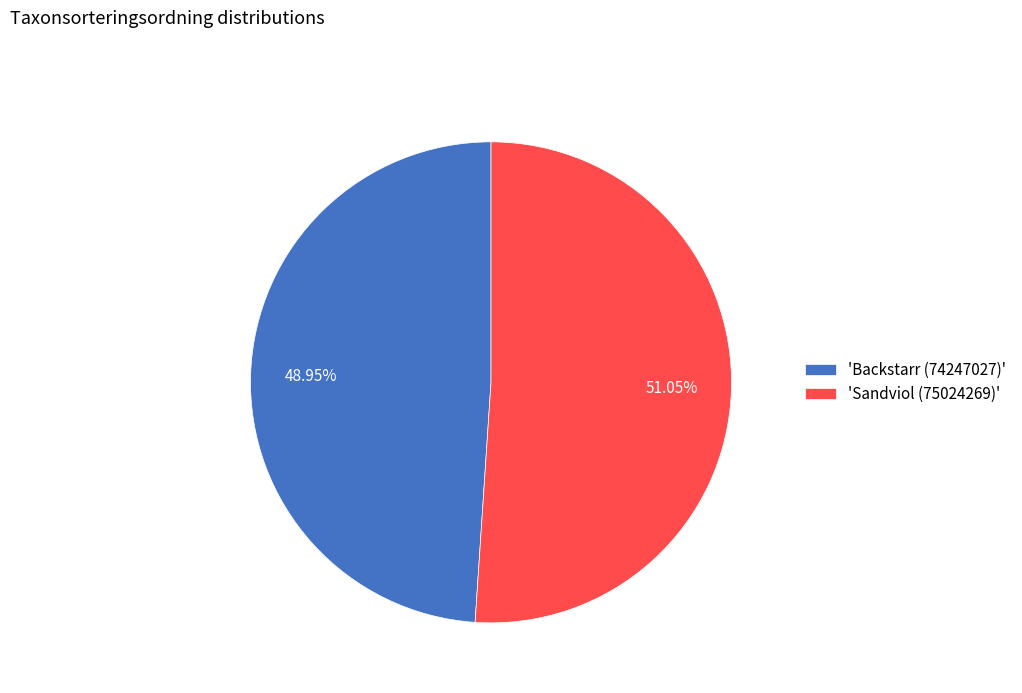

How many segments does this pie chart have?

2